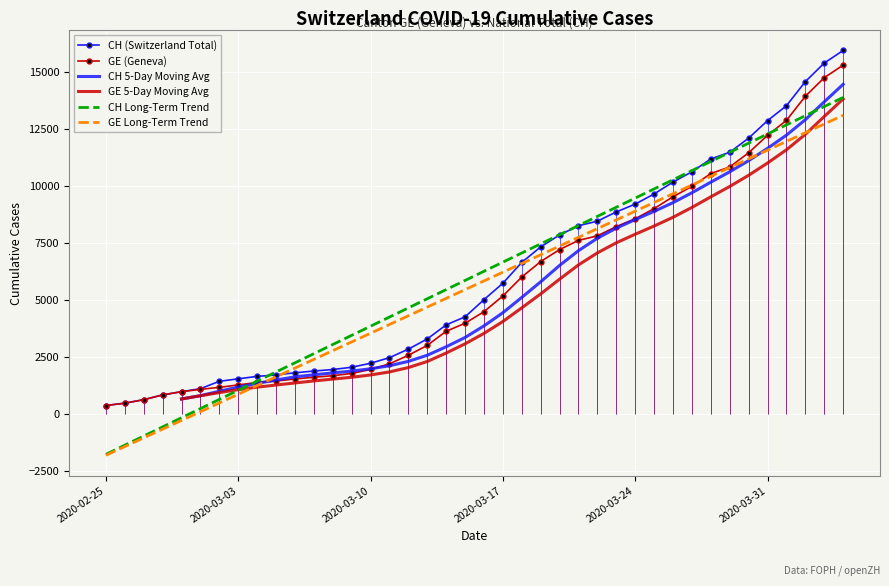

Is it true that CH Long-Term Trend equals -1763.7 at 2020-02-25?

True